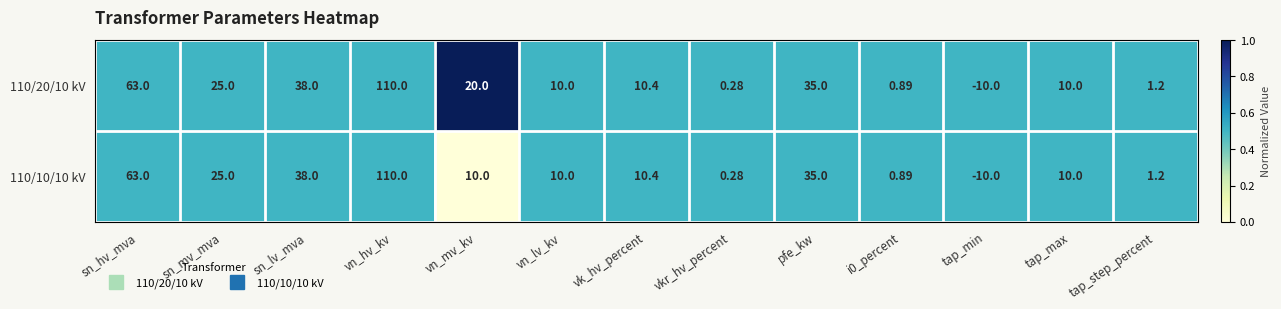

Is the value of 110/10/10 kV at vk_hv_percent greater than the value of 110/20/10 kV at vkr_hv_percent?

Yes